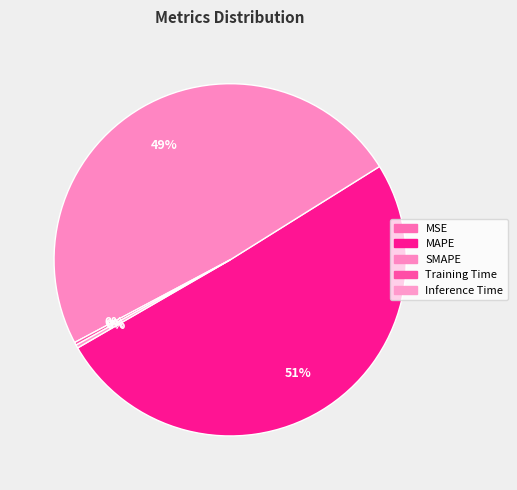

To the nearest percent, what is the combined percentage of Inference Time and MAPE?

51%